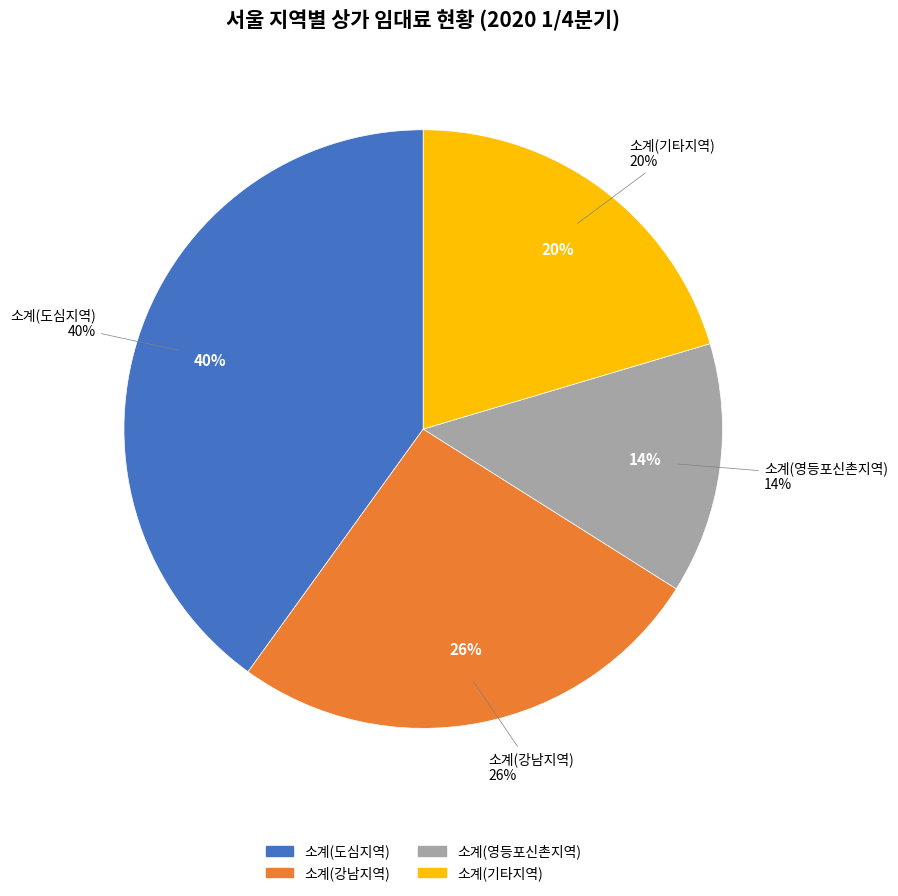

Rank the categories by value from lowest to highest.

소계(영등포신촌지역), 소계(기타지역), 소계(강남지역), 소계(도심지역)